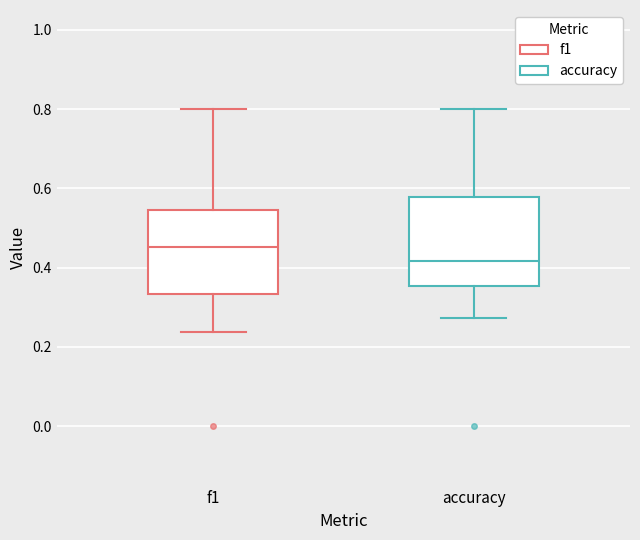

Reading left to right, read every box against the y-axis: the position of its median line, the range the box covers, and the ends of its whiskers. The values are not printed on the chart, so give them approximately, as read against the axis.

f1: median 0.46, box 0.34 to 0.54, whiskers 0.24 to 0.80
accuracy: median 0.42, box 0.36 to 0.58, whiskers 0.28 to 0.80